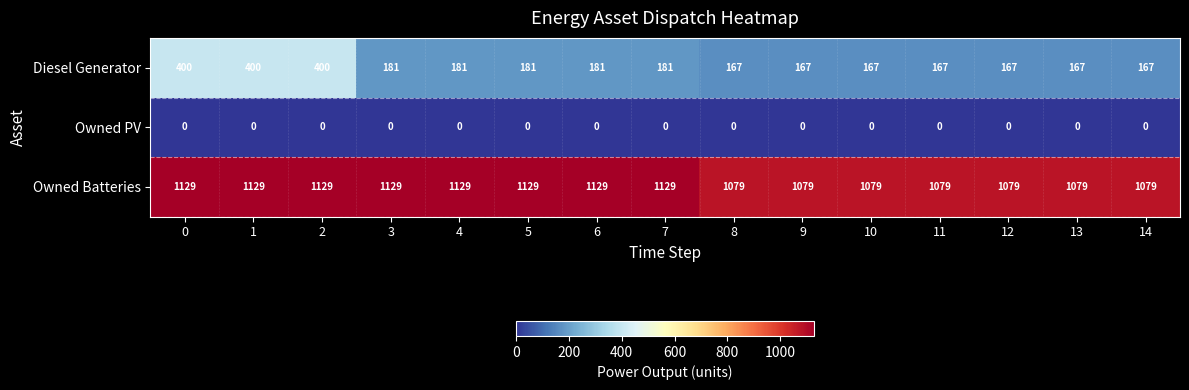

List the series in order of their peak value, lowest first.

Owned PV, Diesel Generator, Owned Batteries